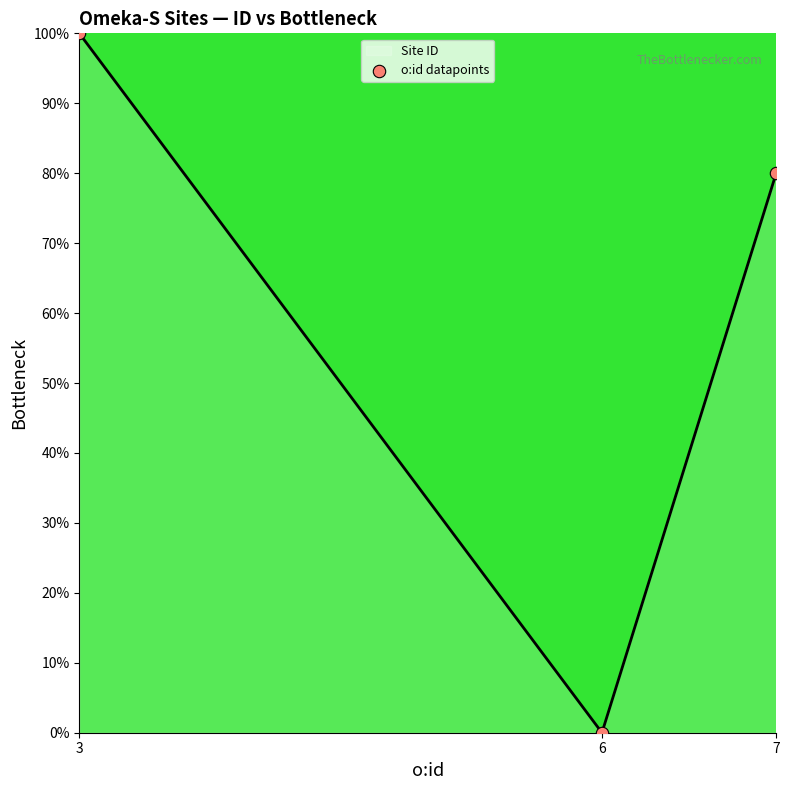

Which has a higher value, 7 or 3?

3